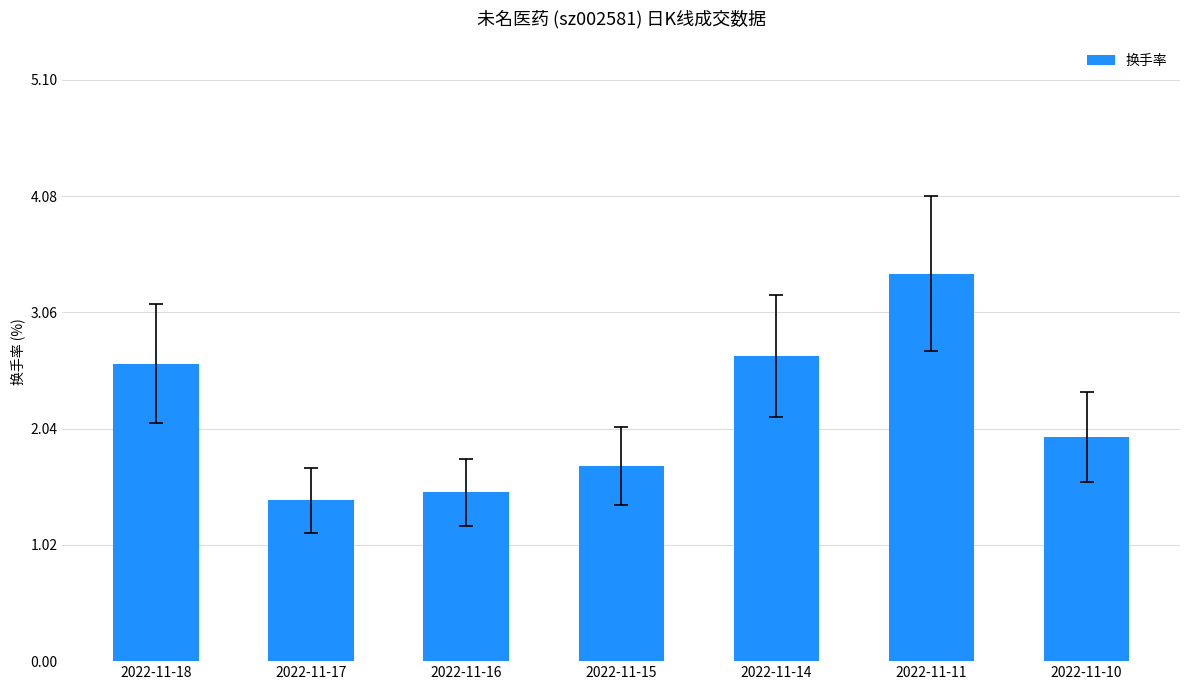

The value at 2022-11-17 is 0.6. True or false?

False